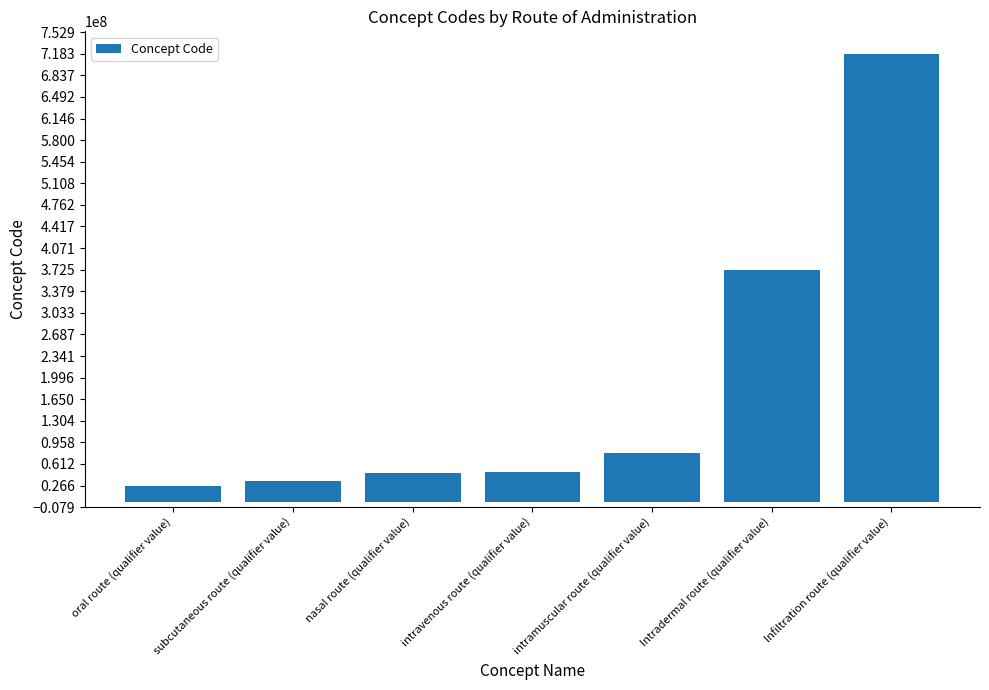

What is the label of the 5th bar from the right?

nasal route (qualifier value)